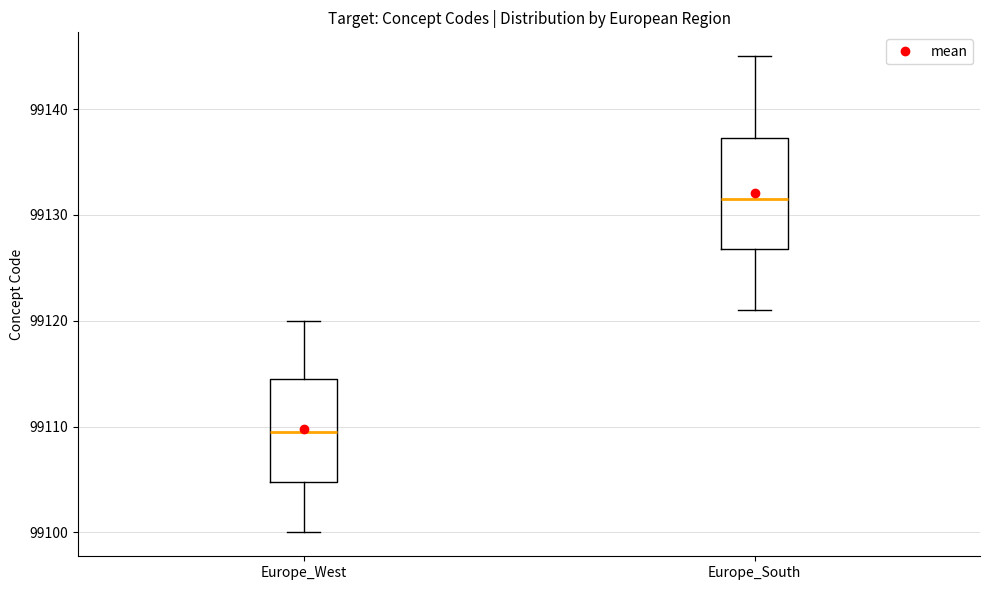

Reading left to right, read every box against the y-axis: the position of its median line, the range the box covers, and the ends of its whiskers. The values are not printed on the chart, so give them approximately, as read against the axis.

Europe_West: median 99110, box 99105 to 99115, whiskers 99100 to 99120
Europe_South: median 99132, box 99127 to 99137, whiskers 99121 to 99145